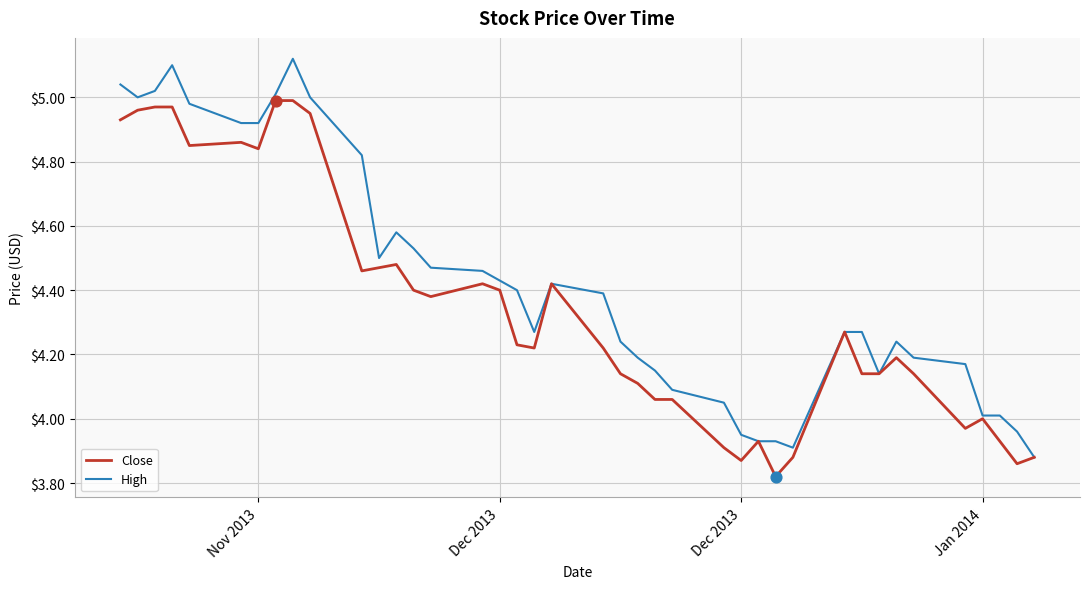

Which series has the largest total across all categories?

High